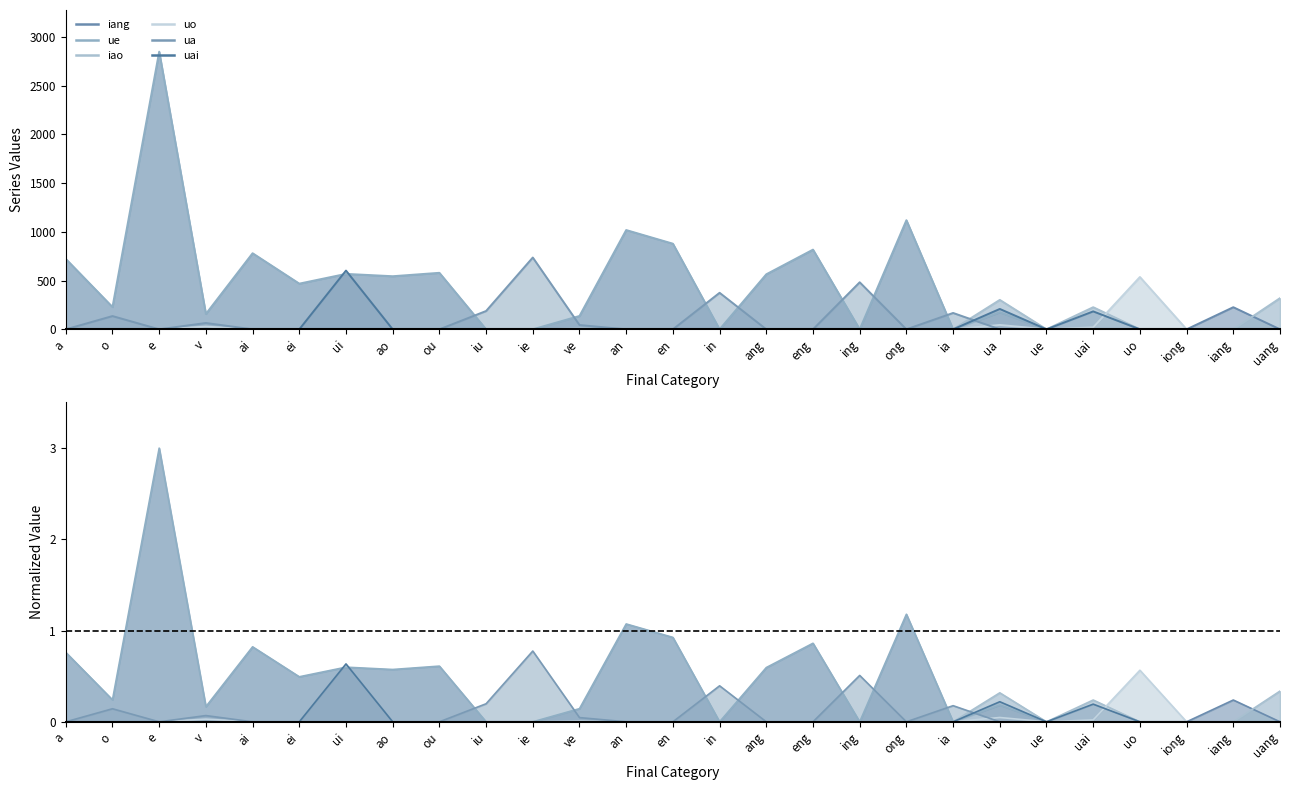

What is the highest value of the iang series?

227.0